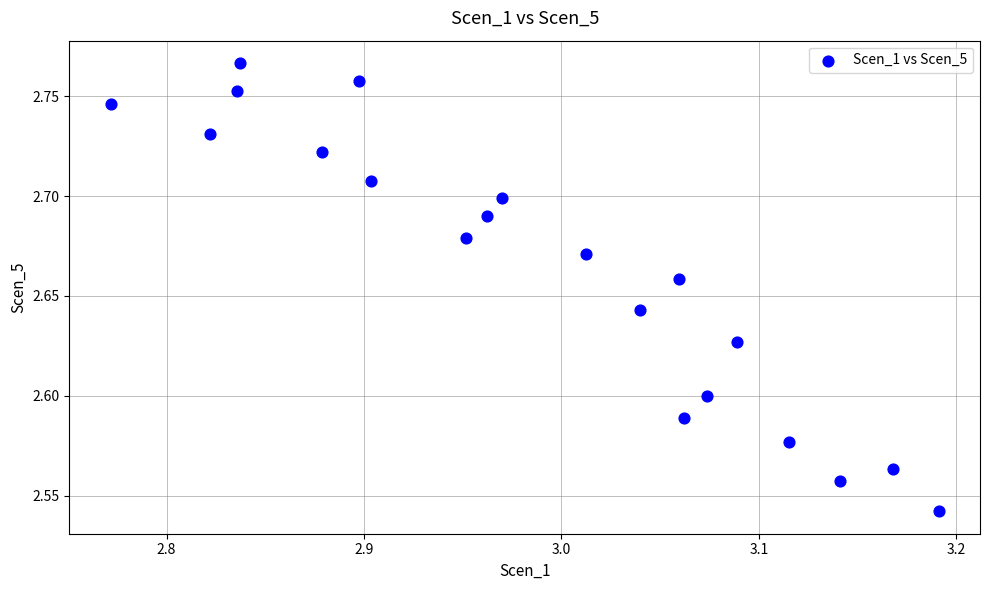

What is the range of X values (max minus min)?

0.4